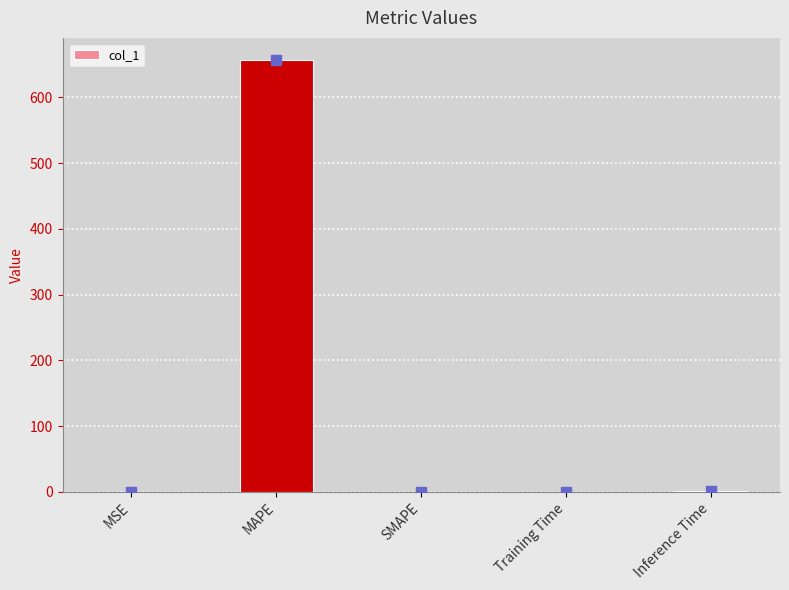

Are the bars grouped side by side (vs. stacked)?

No